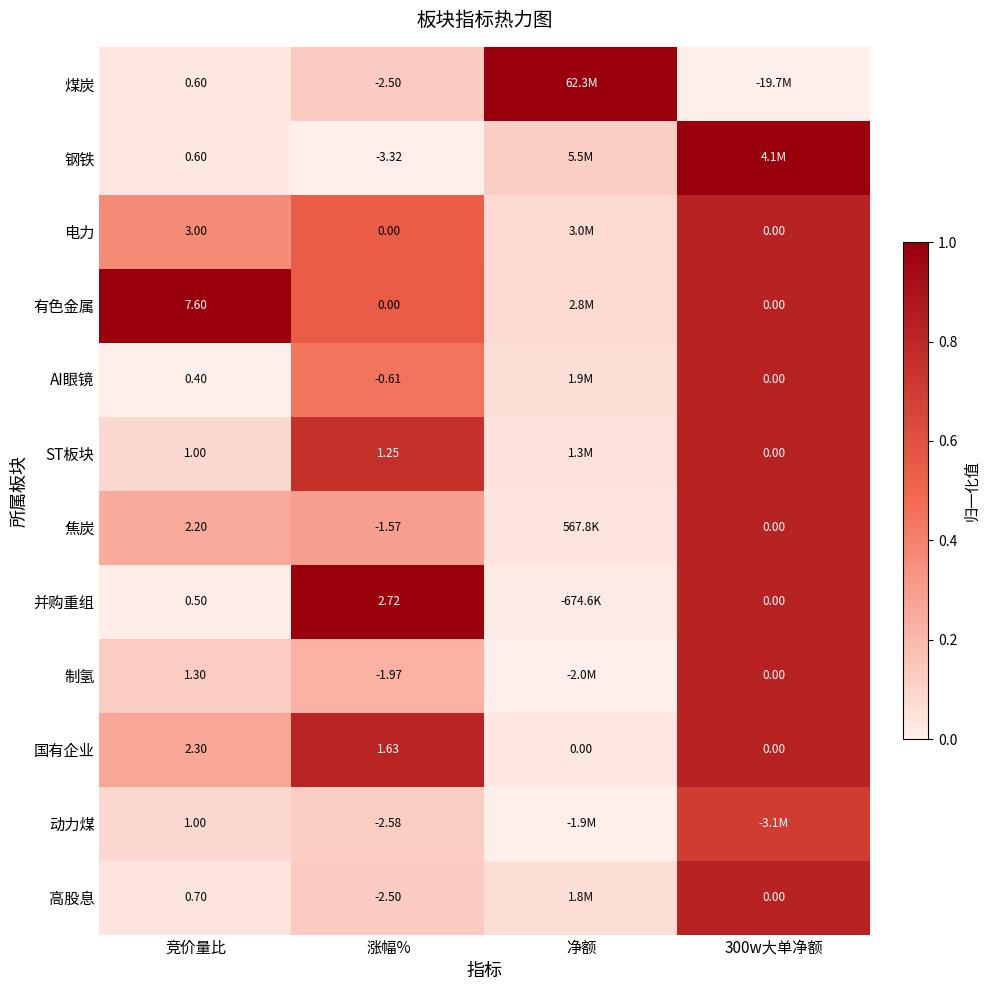

Is the value of 钢铁 at 涨幅% greater than the value of 焦炭 at 300w大单净额?

No